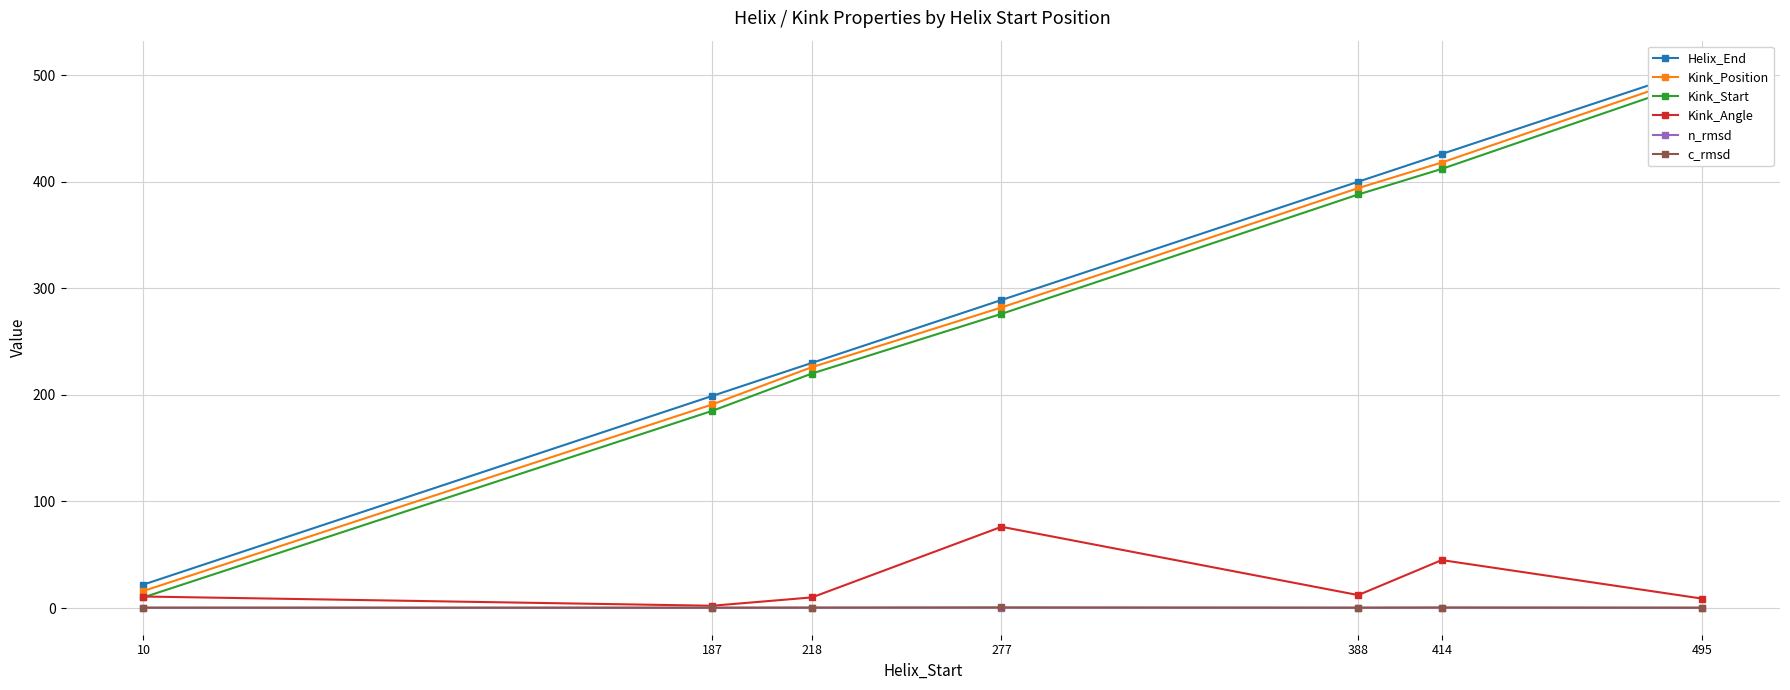

Reading left to right, what are all the values shown in this chart?

Helix_End: 10=22.0	187=199.0	218=230.0	277=289.0	388=400.0	414=426.0	495=507.0
Kink_Position: 10=16.0	187=191.0	218=226.0	277=282.0	388=394.0	414=418.0	495=502.0
Kink_Start: 10=10.0	187=185.0	218=220.0	277=276.0	388=388.0	414=412.0	495=496.0
Kink_Angle: 10=10.8	187=2.1	218=9.9	277=76.2	388=12.1	414=45.0	495=8.8
n_rmsd: 10=0.3	187=0.3	218=0.3	277=0.3	388=0.3	414=0.4	495=0.3
c_rmsd: 10=0.3	187=0.3	218=0.4	277=0.5	388=0.3	414=0.4	495=0.3